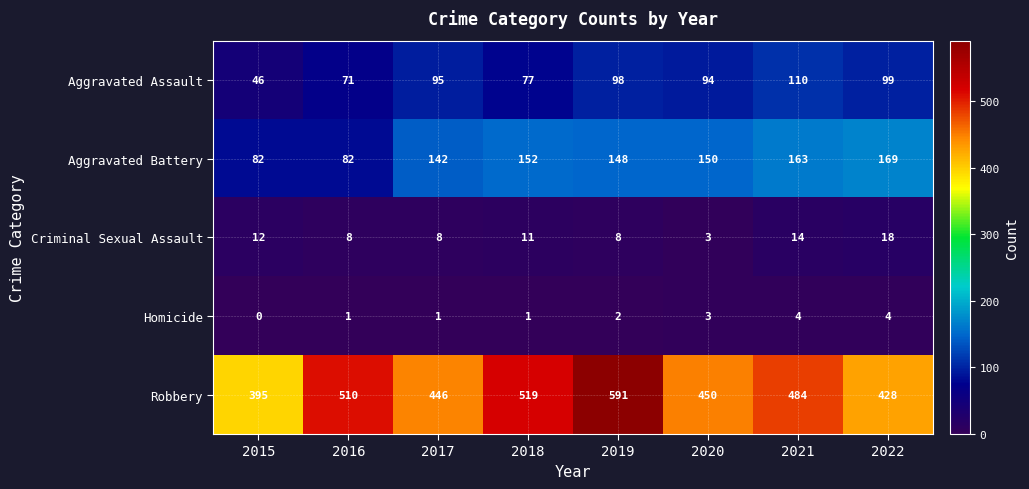

Read the Criminal Sexual Assault value at 2016.

8